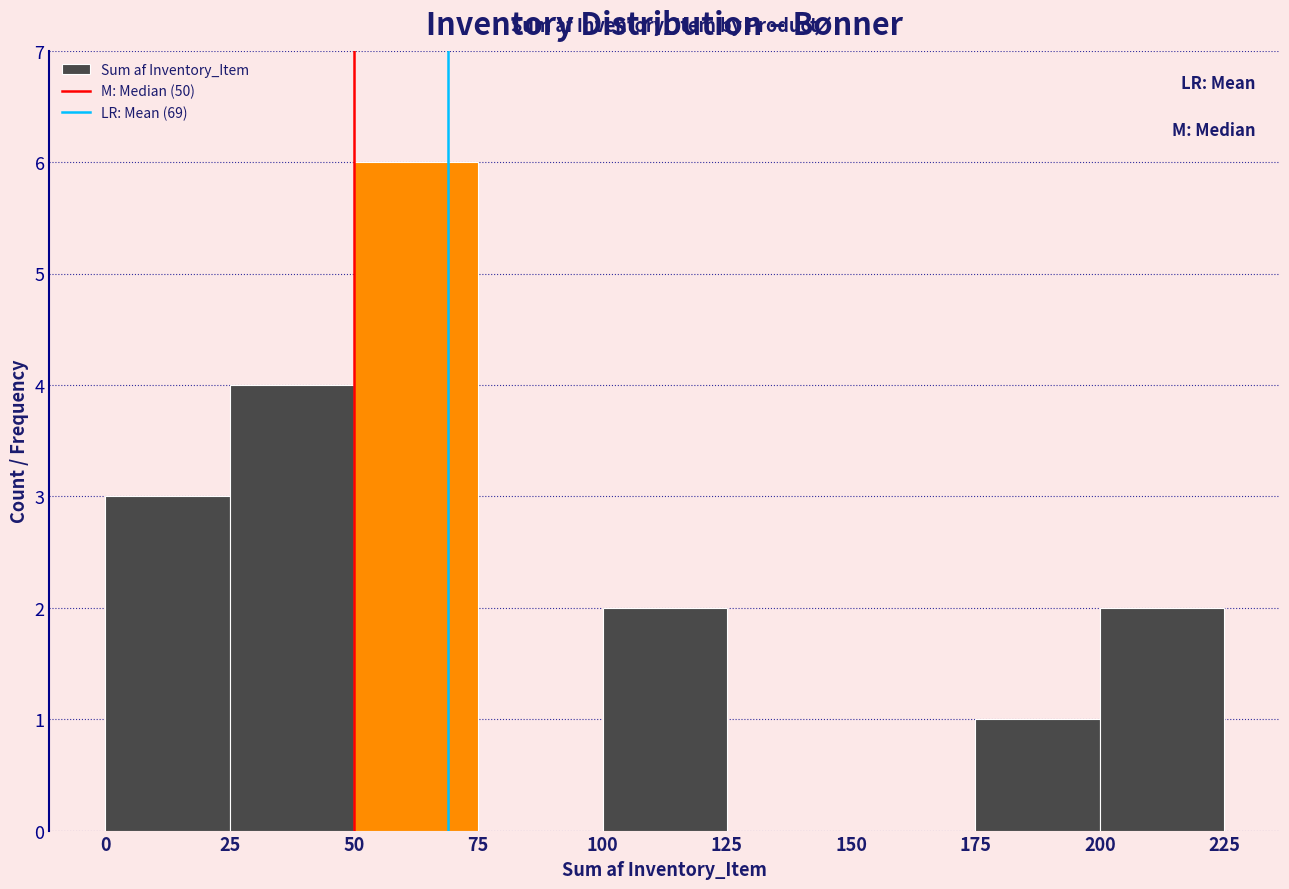

Reading left to right, transcribe this chart: for each bar, give the range it covers on the x-axis and its height. The values are not printed on the chart, so give them approximately, as read against the axis.

0 to 25: 3
25 to 50: 4
50 to 75: 6
75 to 100: 0
100 to 125: 2
125 to 150: 0
150 to 175: 0
175 to 200: 1
200 to 225: 2